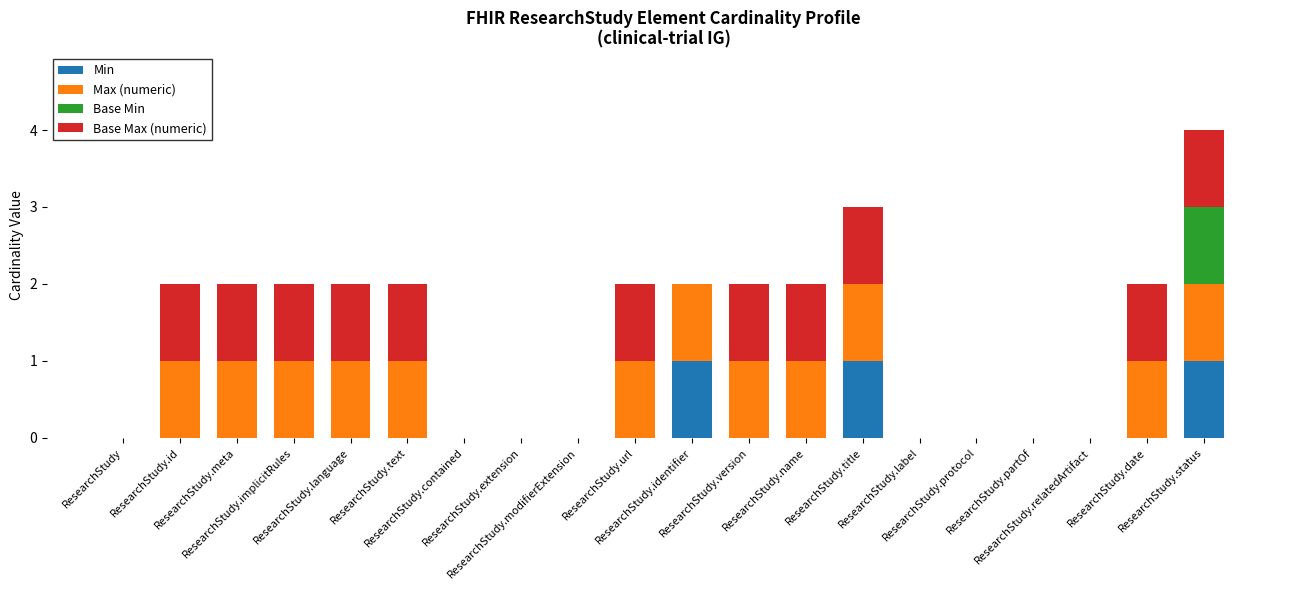

Is it true that Base Max (numeric) equals 0 at ResearchStudy.relatedArtifact?

False